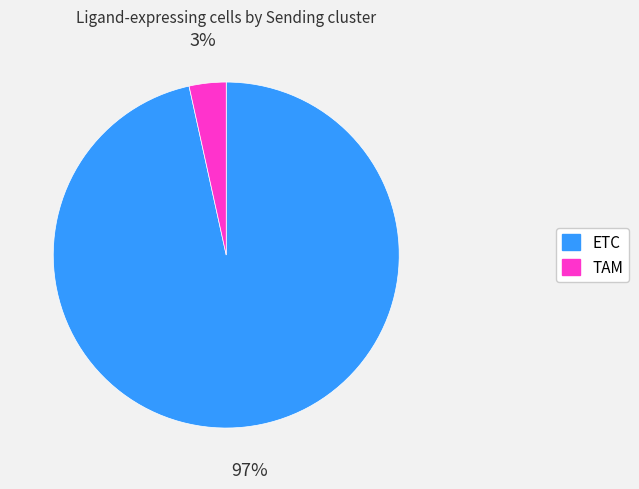

Do TAM and ETC together represent more than half of the pie?

Yes